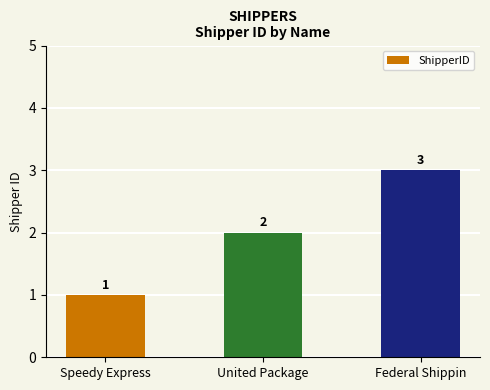

How many categories are shown in the chart?

3